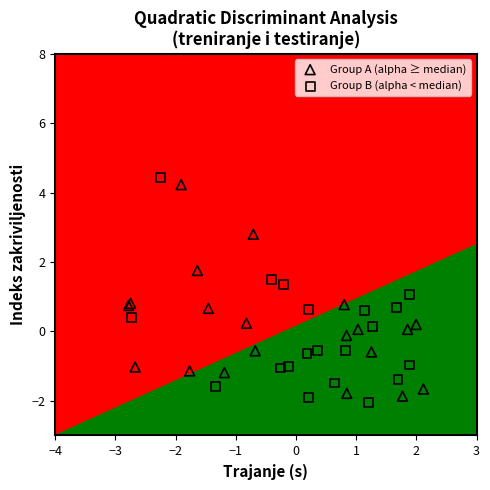

Which series reaches the minimum Y coordinate?

Group B (alpha < median)